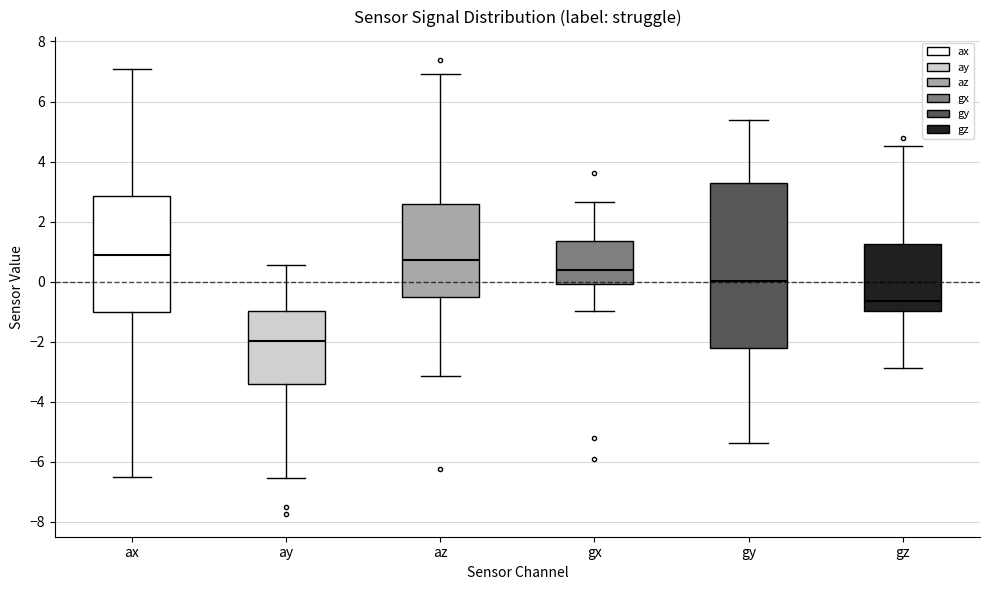

Where is the lower edge of the box for gx on the y-axis? The values are not printed on the chart, so give them approximately, as read against the axis.

0.0